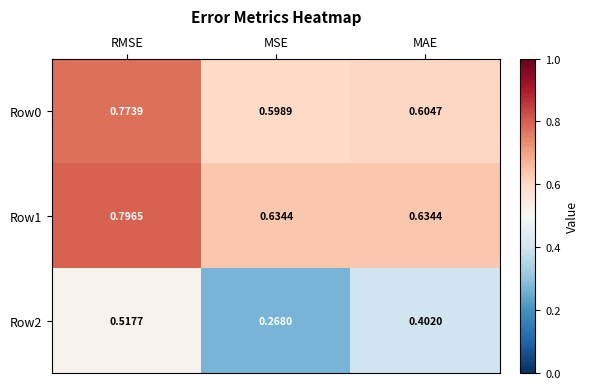

Which series has the largest total across all categories?

Row1